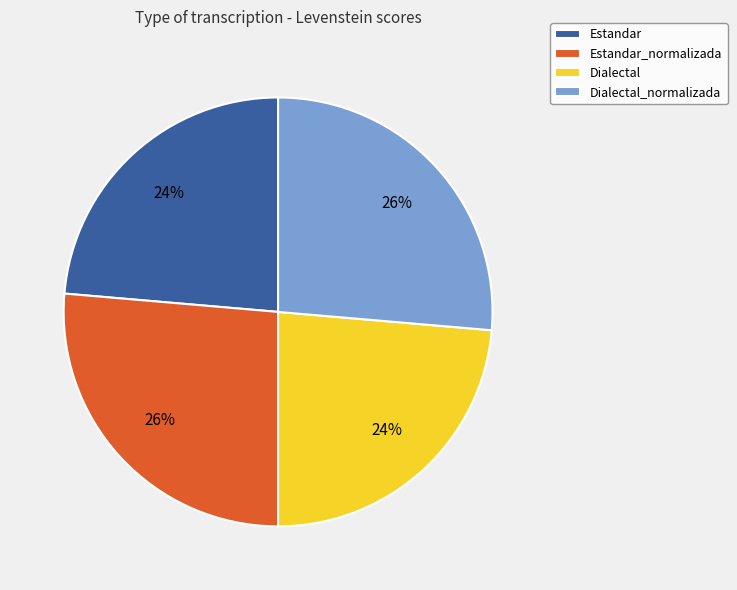

The Estandar_normalizada slice represents 16% of the pie. True or false?

False